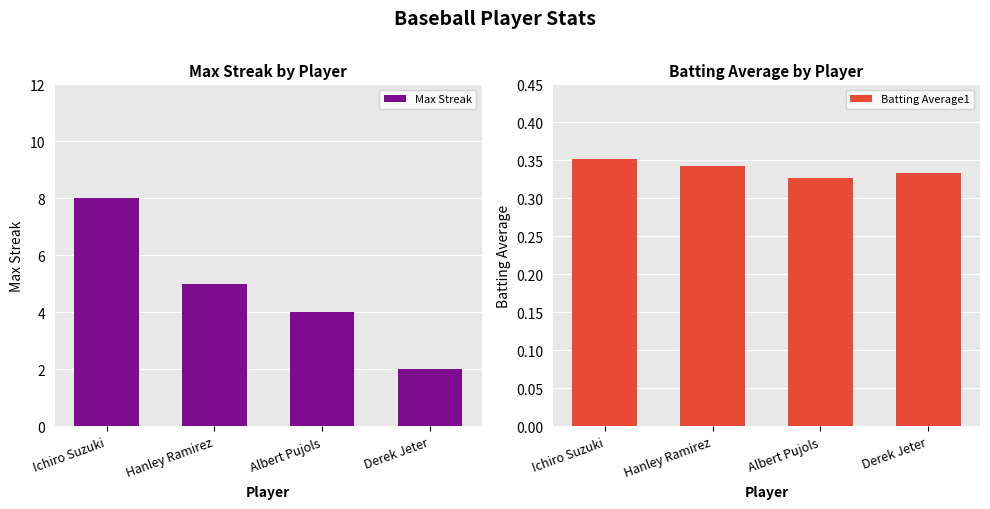

Count the Max Streak values in the range 4 to 8.

3